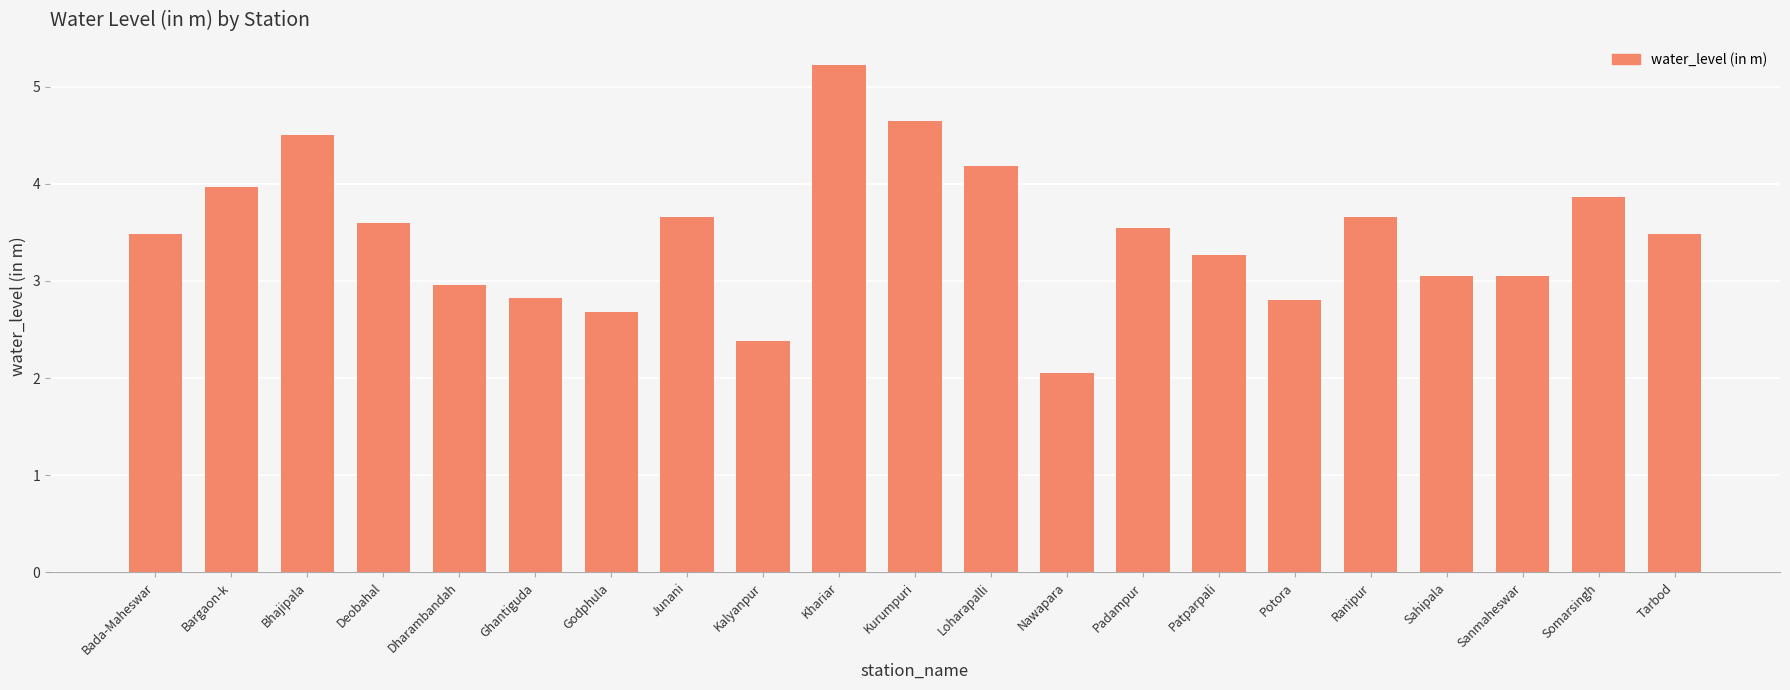

What is the value of the 15th bar from the left?

3.3